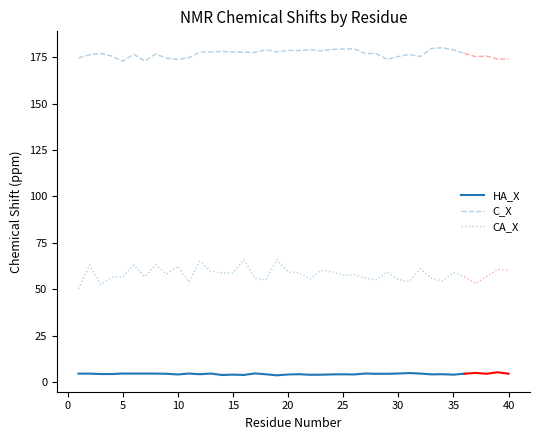

True or false: CA_X and HA_X intersect in this chart.

False